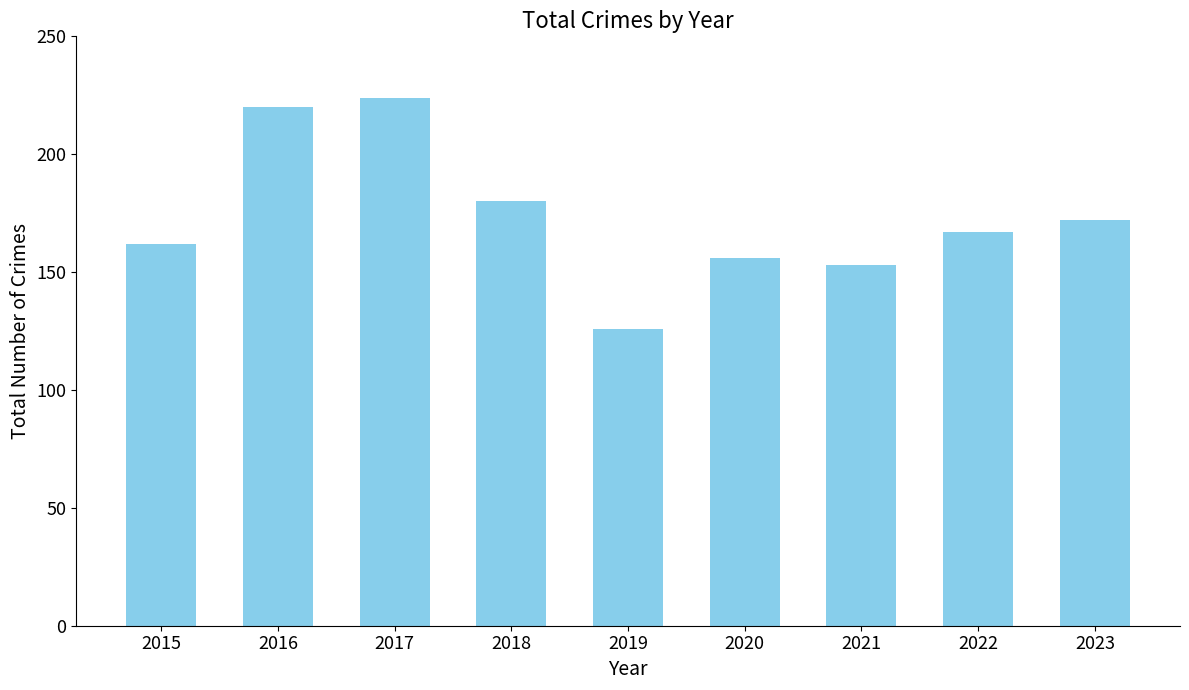

List the labels in order of value, largest first.

2017, 2016, 2018, 2023, 2022, 2015, 2020, 2021, 2019